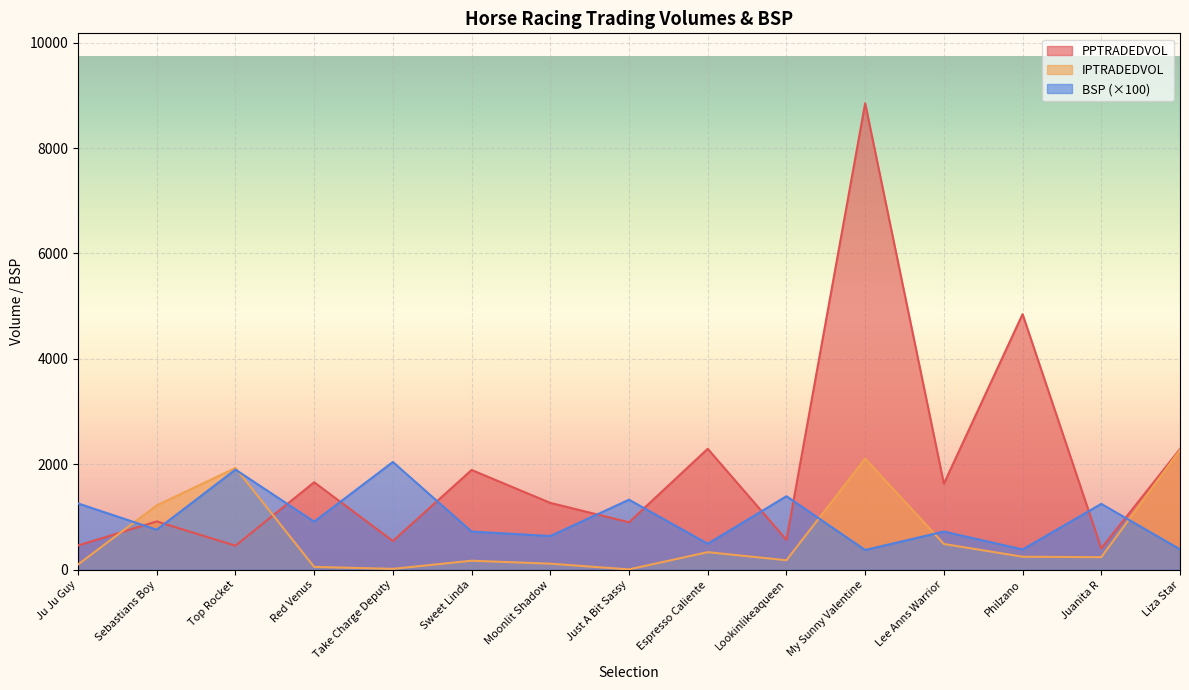

List the labels in order of IPTRADEDVOL value, smallest first.

Just A Bit Sassy, Take Charge Deputy, Red Venus, Ju Ju Guy, Moonlit Shadow, Sweet Linda, Lookinlikeaqueen, Juanita R, Philzano, Espresso Caliente, Lee Anns Warrior, Sebastians Boy, Top Rocket, My Sunny Valentine, Liza Star